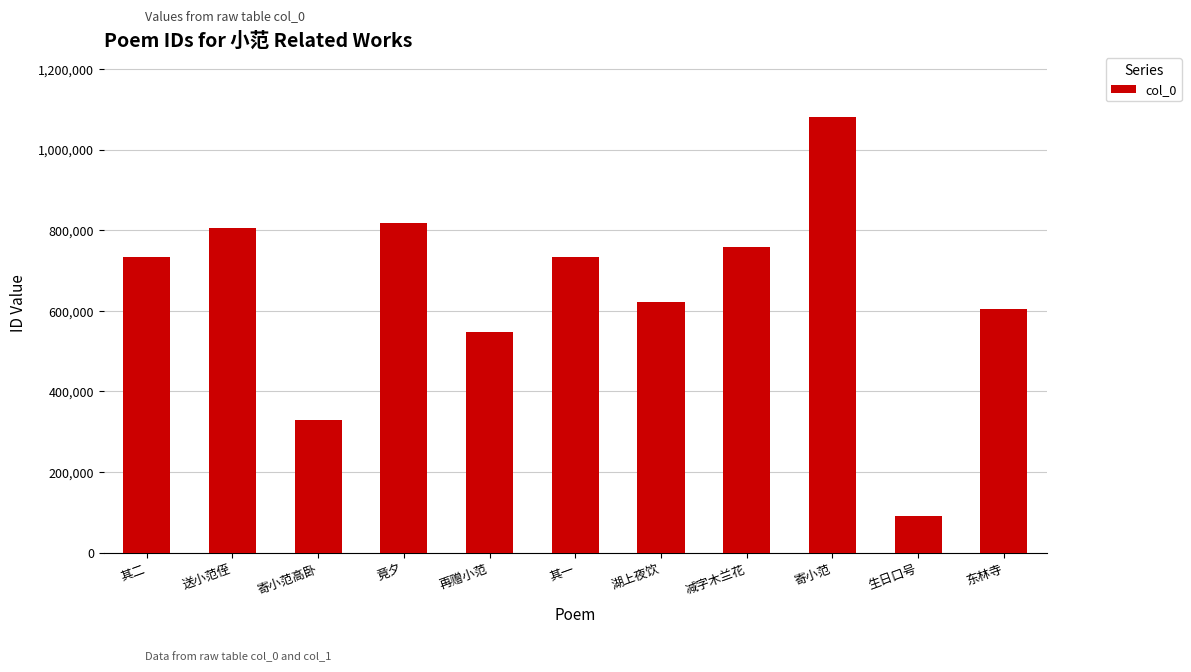

True or false: the data shows 192745 at 湖上夜饮.

False